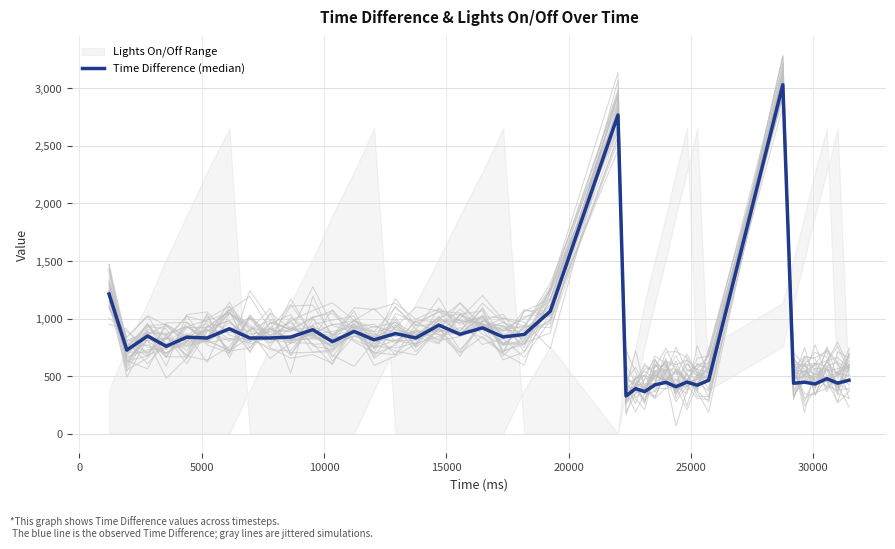

Reading left to right, what are all the values shown in this chart?

1214	727	849	760	839	832	912	832	832	840	904	800	889	816	871	832	944	864	920	841	863	1064	2768	329	392	367	425	447	409	449	422	465	3032	439	448	433	479	440	465